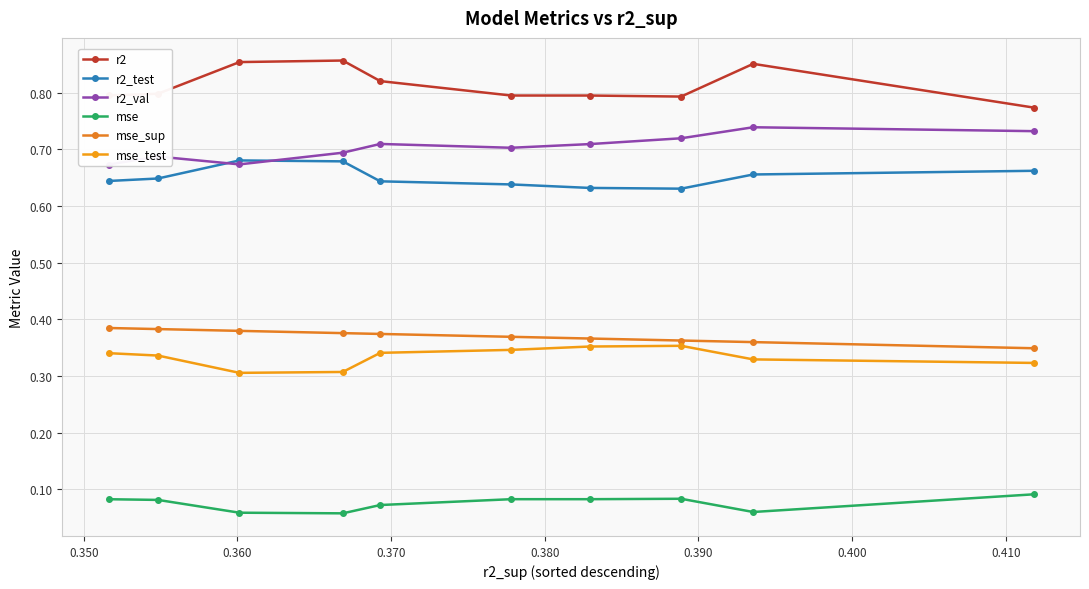

Count the mse values in the range 0 to 1.

10